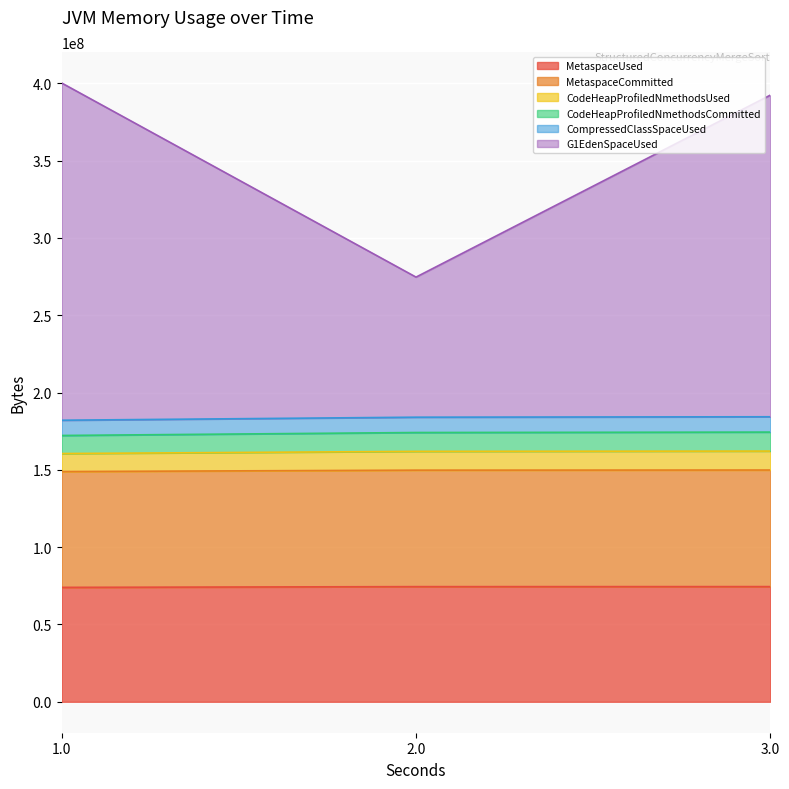

Rank the categories by CompressedClassSpaceUsed value from highest to lowest.

3.0, 2.0, 1.0